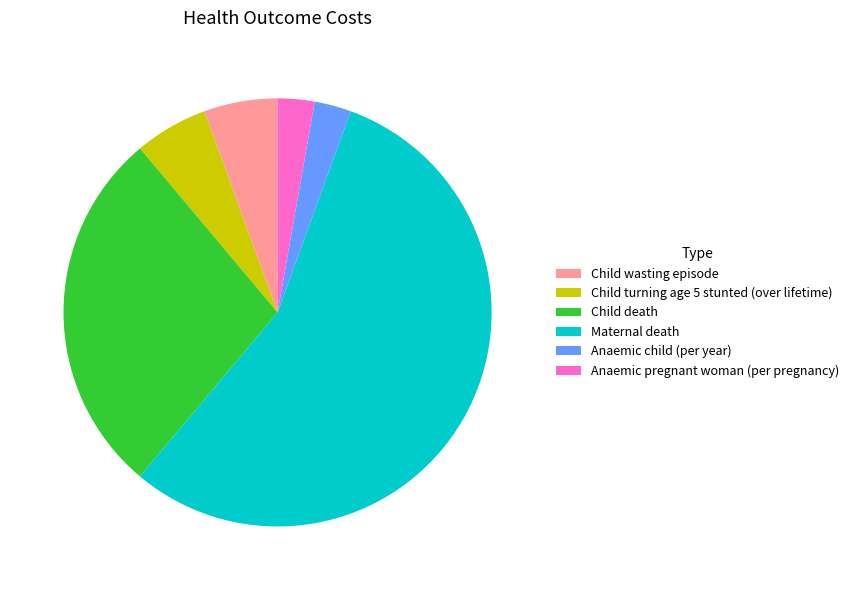

Which category accounts for the majority?

Maternal death